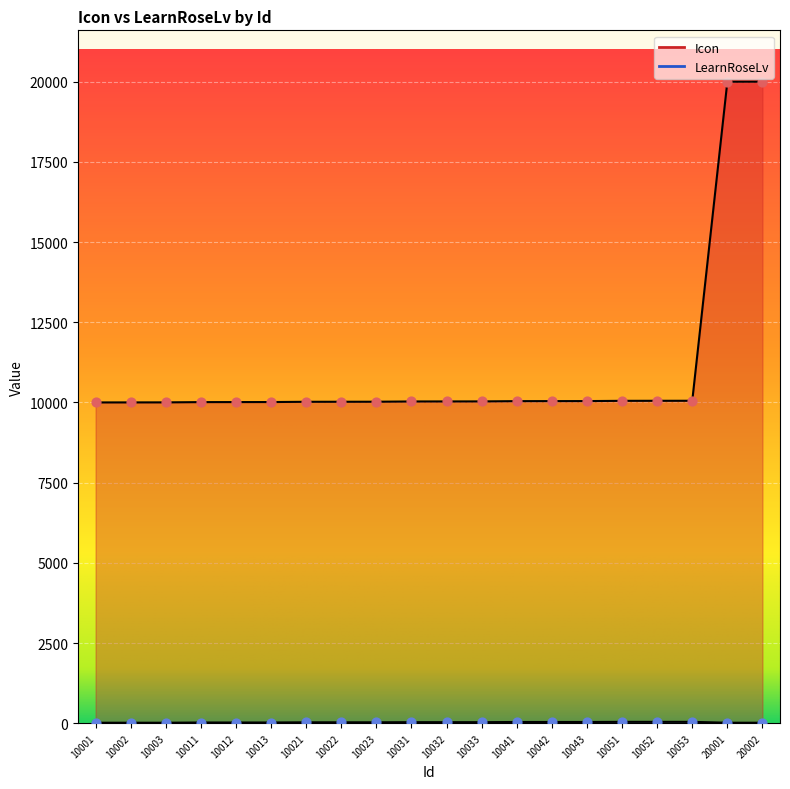

Which series contains the highest Y value?

Icon